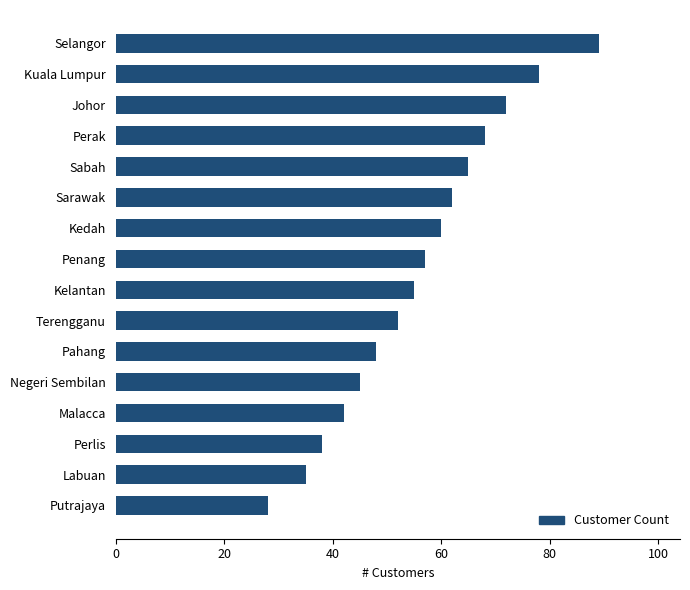

Which has a higher value, Selangor or Malacca?

Selangor